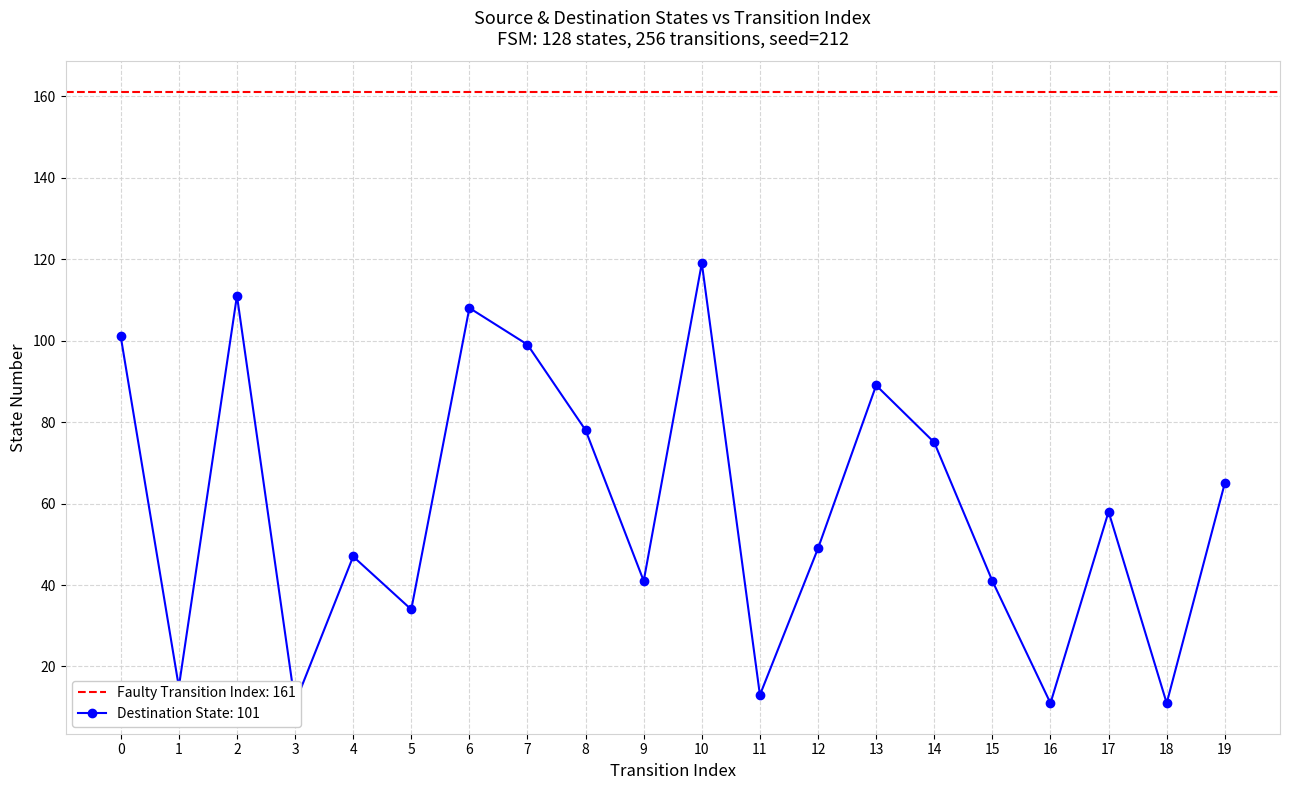

The value at 2 is 111. True or false?

True